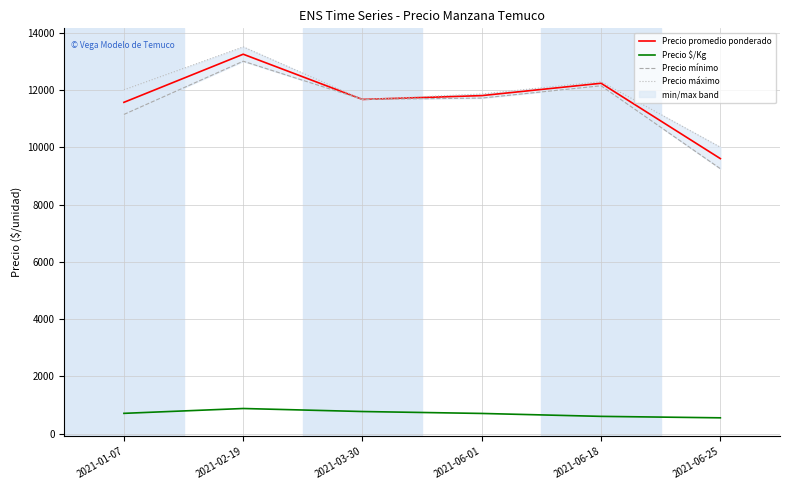

Which series has the largest range (max minus min)?

Precio mínimo